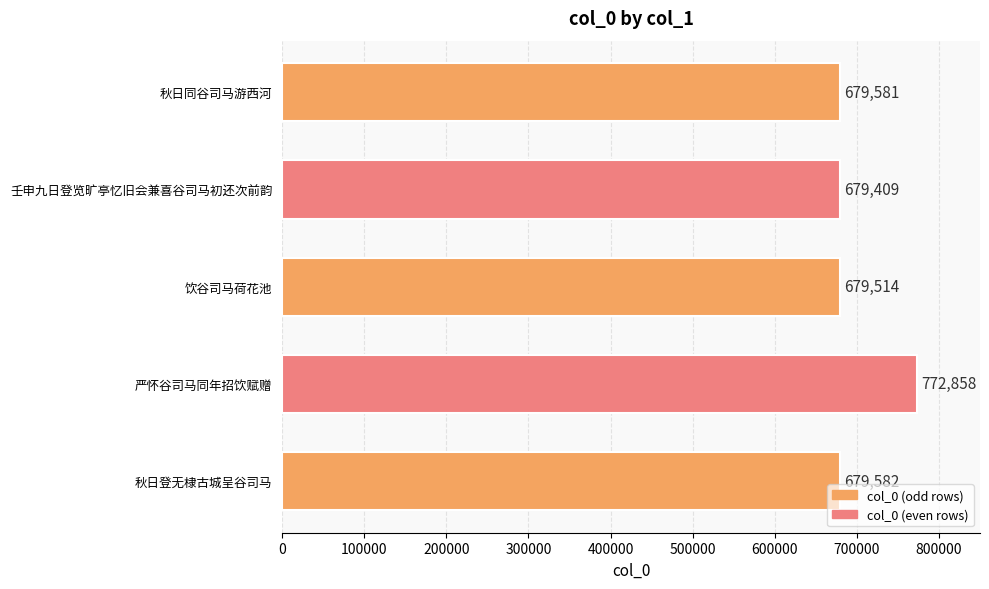

Rank the categories by value from highest to lowest.

严怀谷司马同年招饮赋赠, 秋日登无棣古城呈谷司马, 秋日同谷司马游西河, 饮谷司马荷花池, 壬申九日登览旷亭忆旧会兼喜谷司马初还次前韵